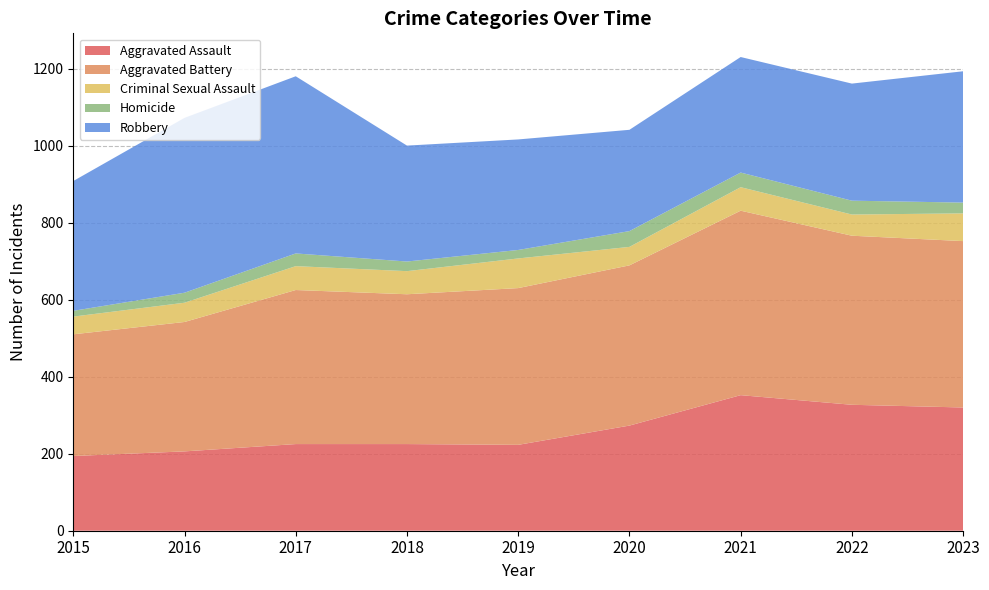

Reading right to left, transcribe all the data shown in this chart.

Aggravated Assault: 320	327	352	273	223	225	225	206	194
Aggravated Battery: 432	439	479	416	407	389	400	336	316
Criminal Sexual Assault: 72	55	61	48	77	60	62	50	46
Homicide: 28	36	38	41	22	25	33	26	15
Robbery: 341	304	300	263	287	301	460	454	337